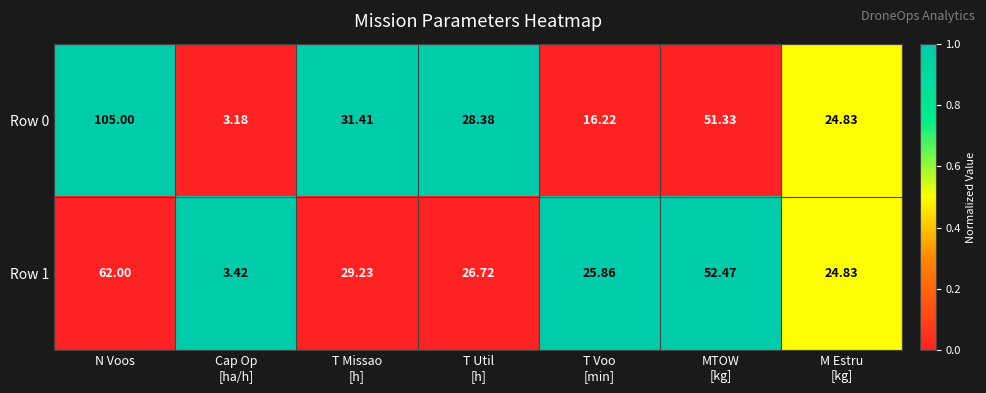

At which label does Row 1 reach its peak?

N Voos